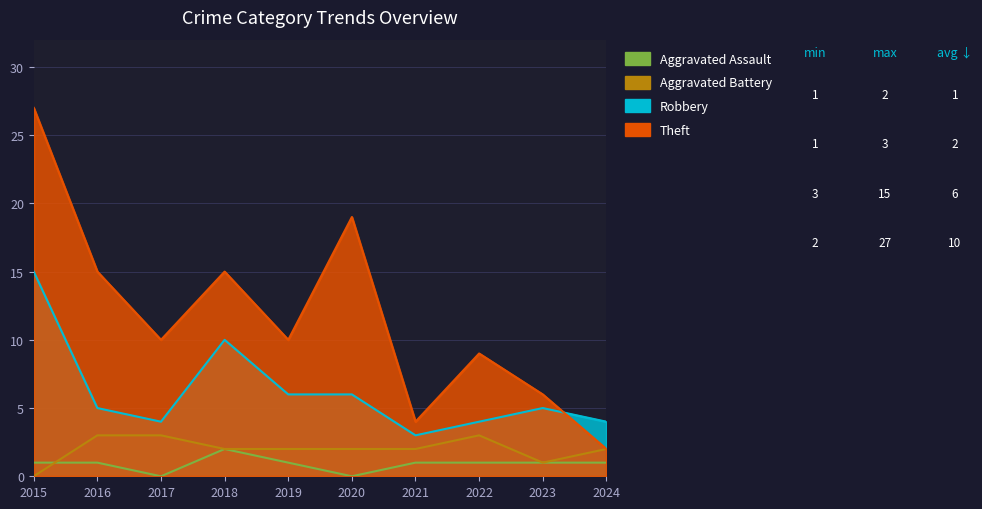

Which series changed the most between 2021 and 2023?

Robbery